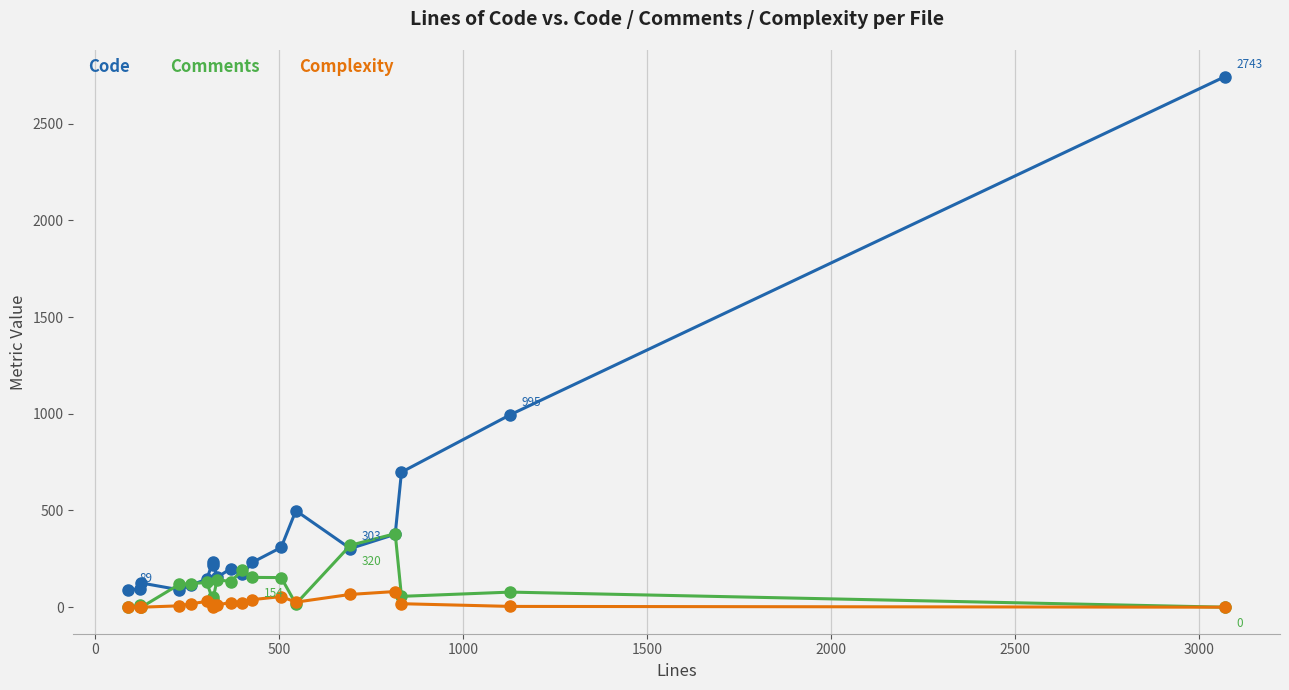

True or false: Complexity and Code cross at least once.

False